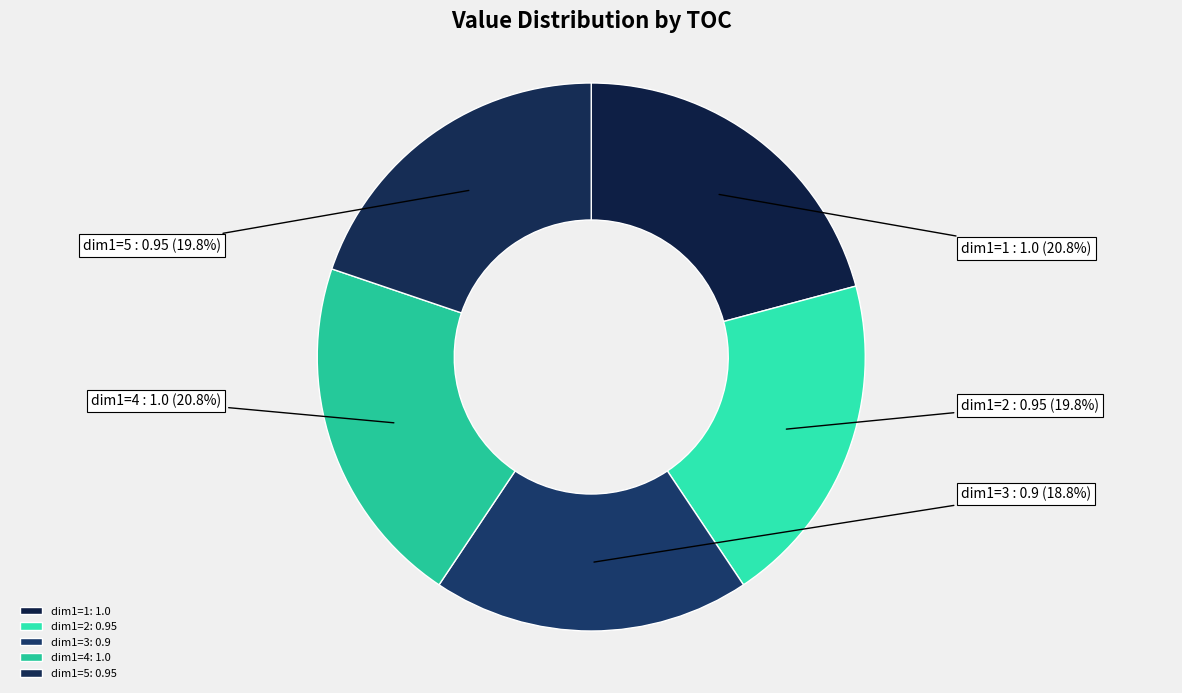

Is there any slice that represents more than half of the pie?

No